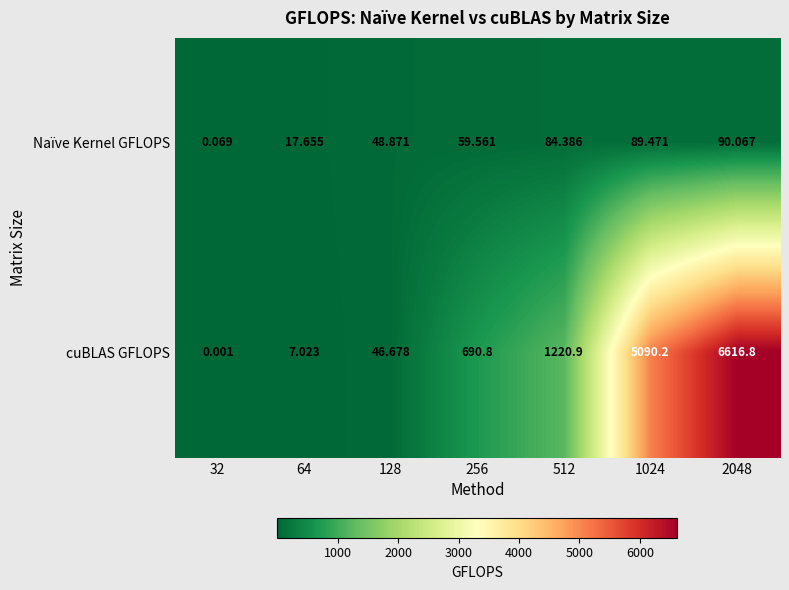

Which series has the largest total across all categories?

cuBLAS GFLOPS